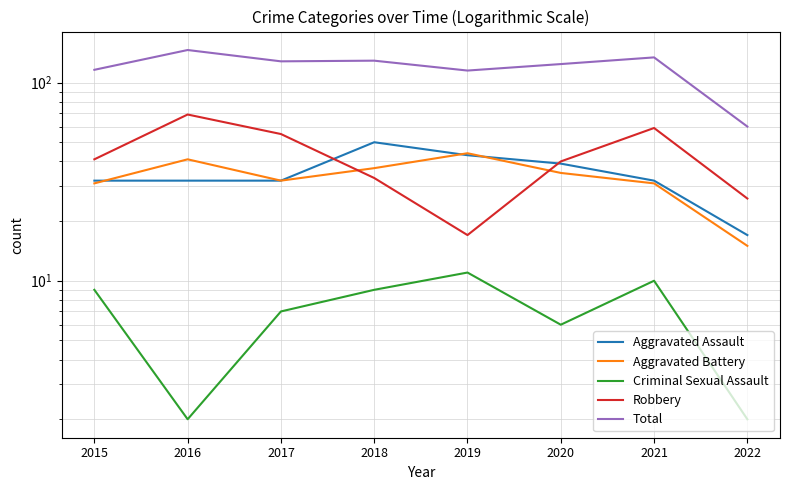

Is this an area chart (filled region under the line)?

No